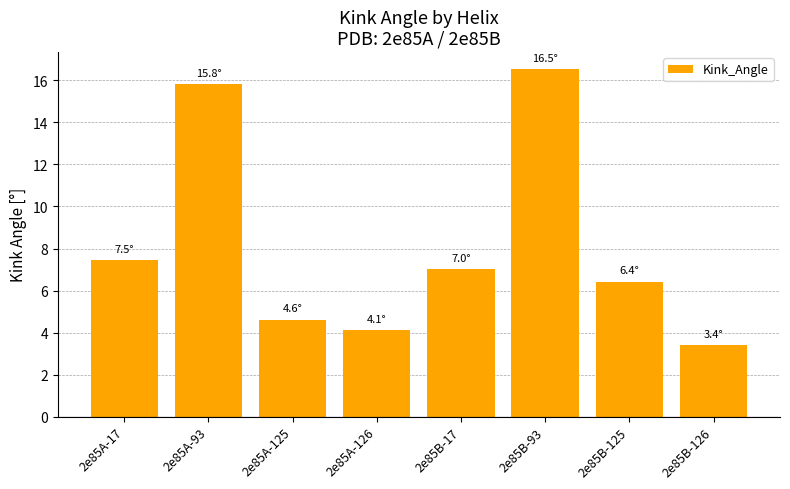

Between 2e85B-125 and 2e85A-125, which is larger?

2e85B-125